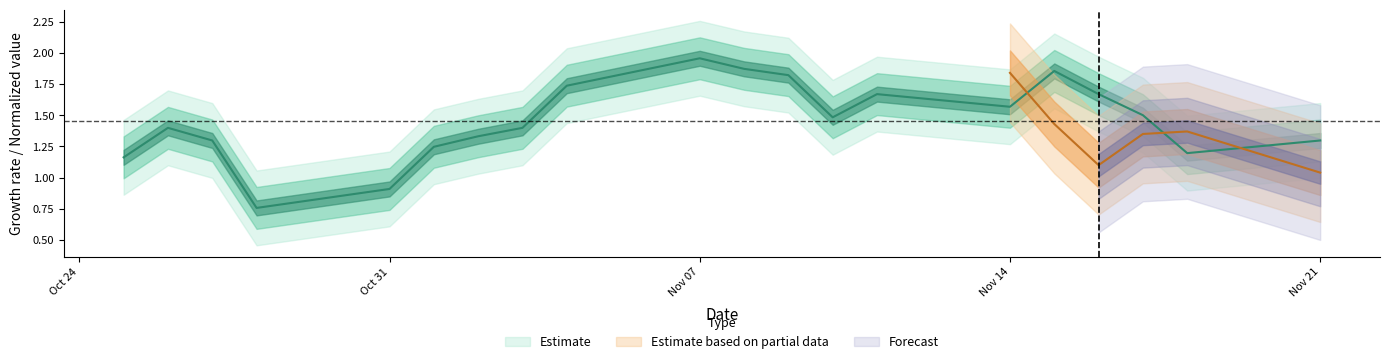

Is it true that the value at 2022-11-10 is 1.5?

True